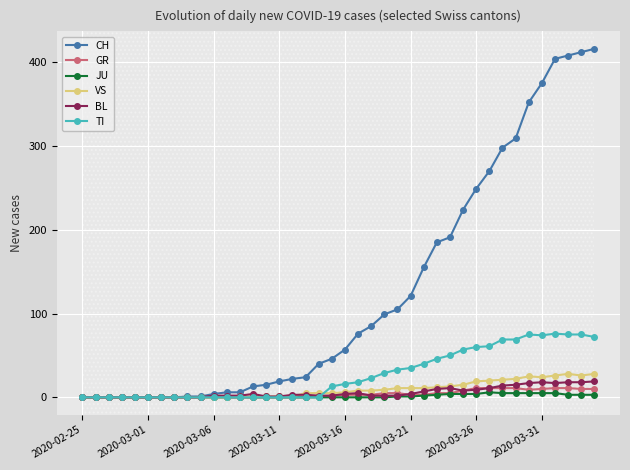

Which series has the largest total across all categories?

CH